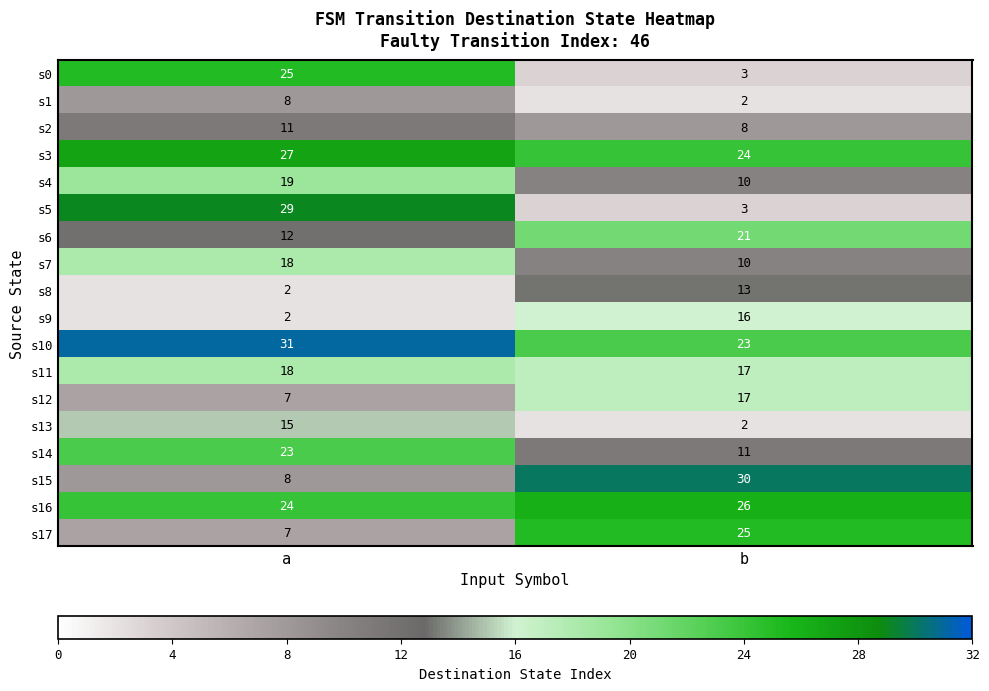

What is the difference between the maximum and minimum values in the s2 series?

3